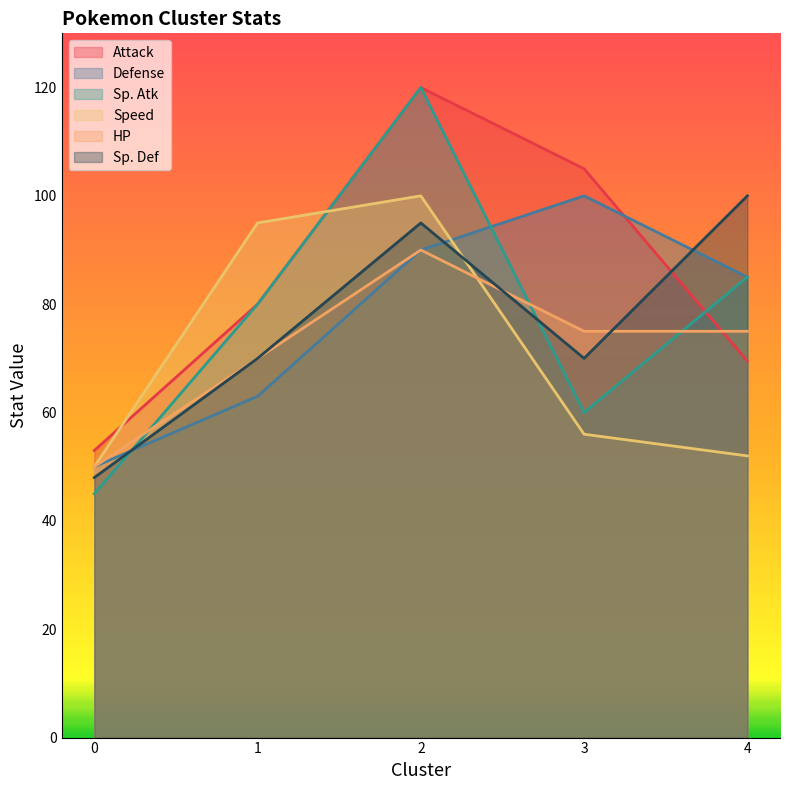

Between 0 and 2, which series saw the biggest shift?

Sp. Atk